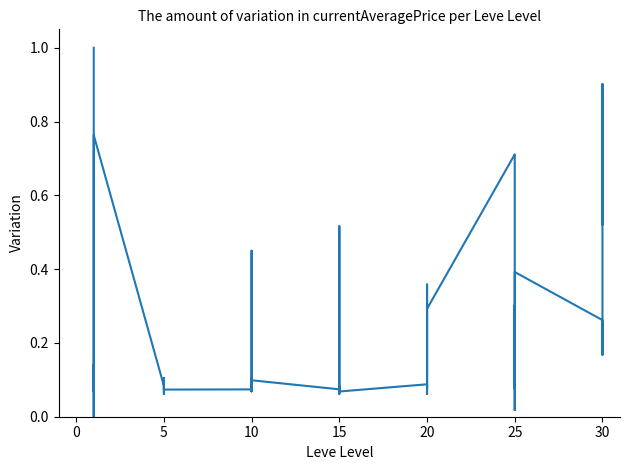

The value at 27 is 0.1. True or false?

False